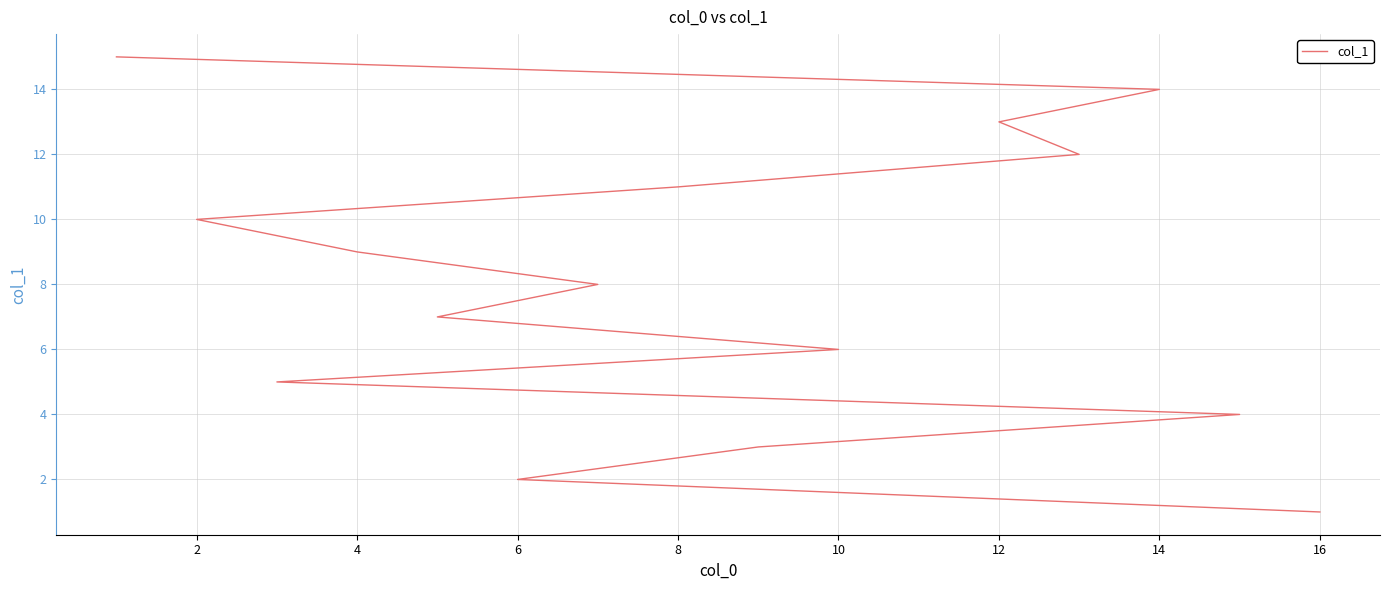

How many values exceed 8?

7